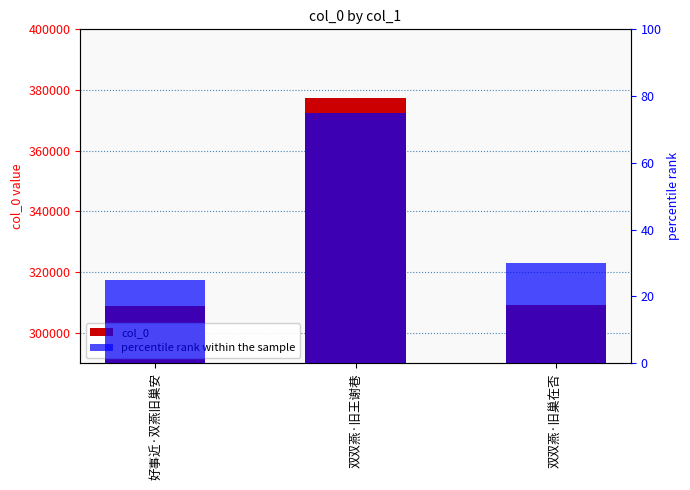

What is the label of the 1st bar from the right?

双双燕·旧巢在否